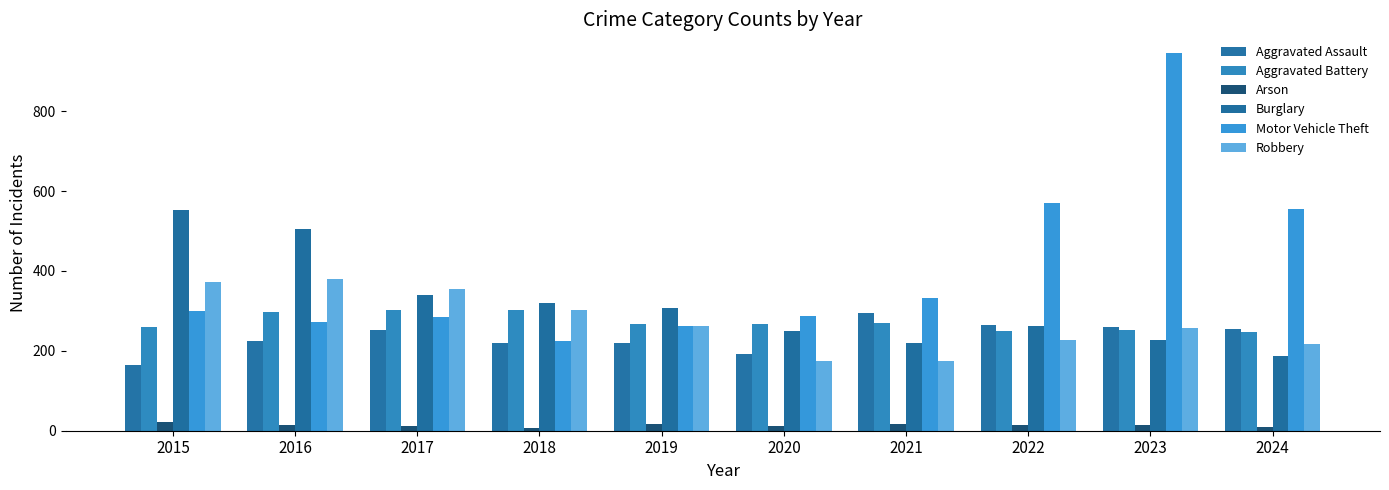

The Aggravated Battery series shows 180 at 2016. True or false?

False